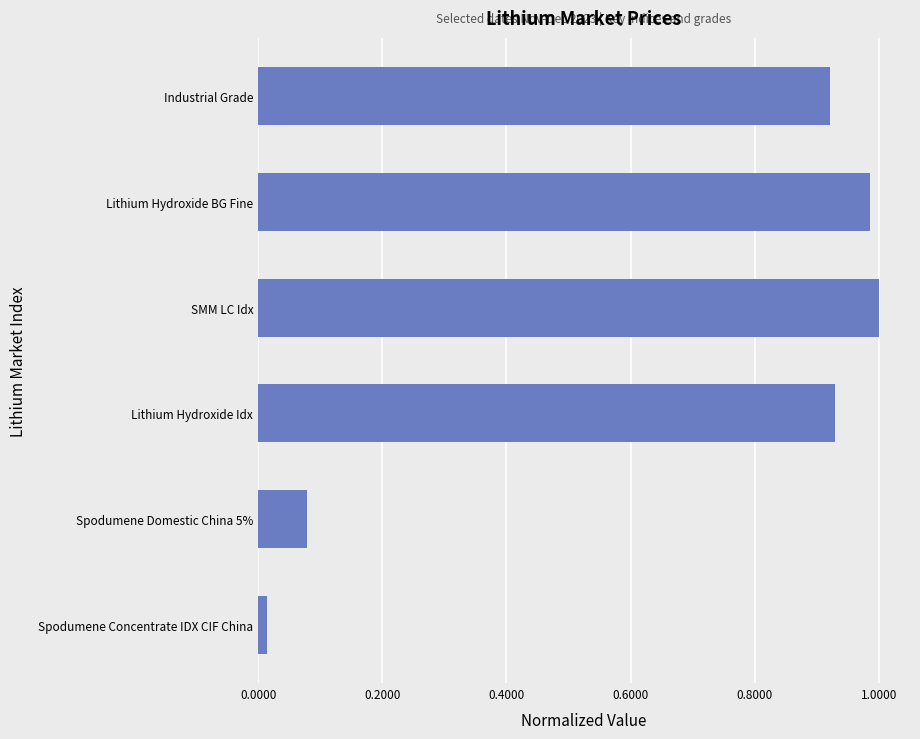

What is the sum of all values?

3.9